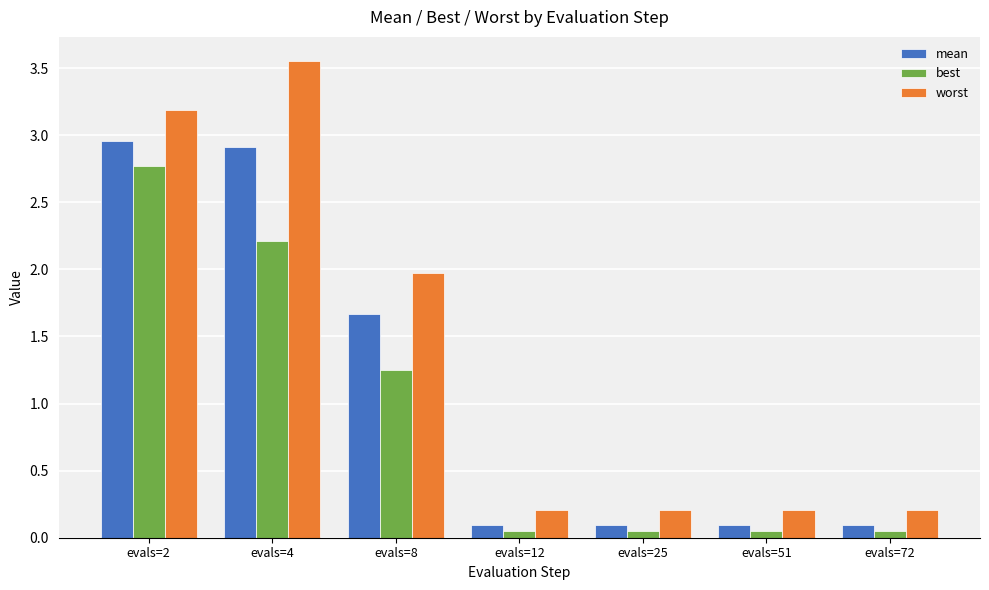

Where is best nearest to the value 1?

evals=8